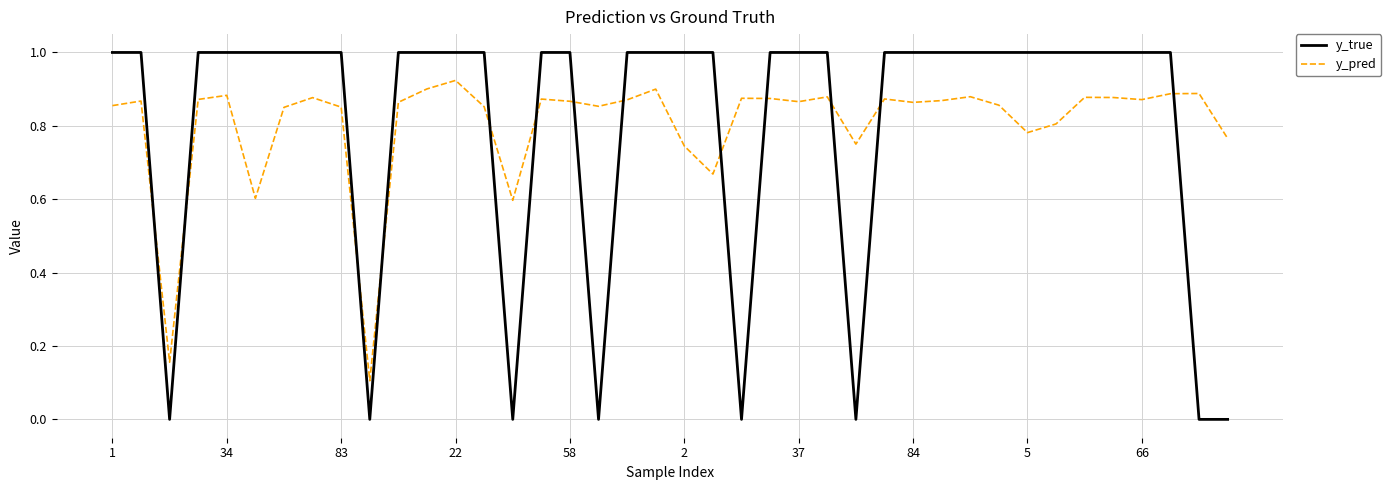

What is the maximum value shown in the chart?

1.0